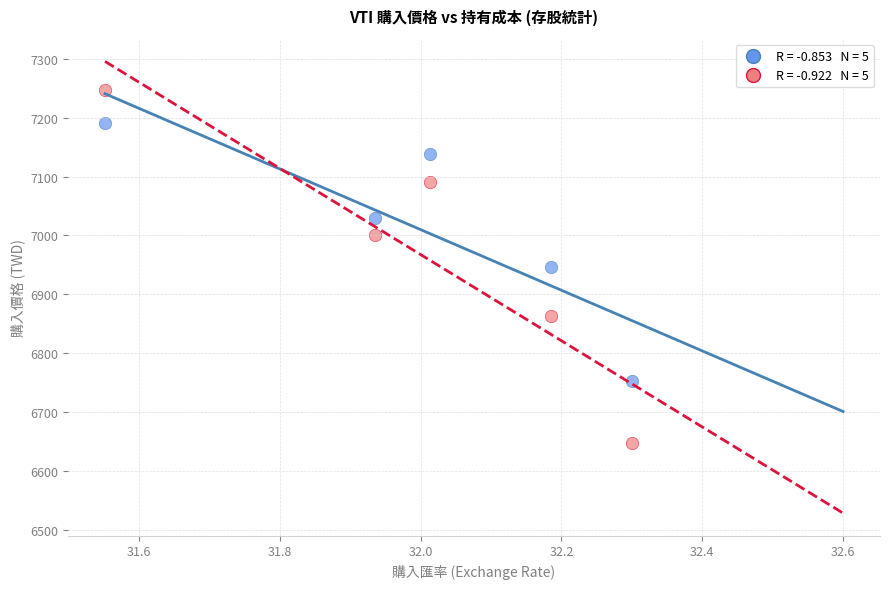

Across all data points, what is the range of X values (max minus min)?

0.7